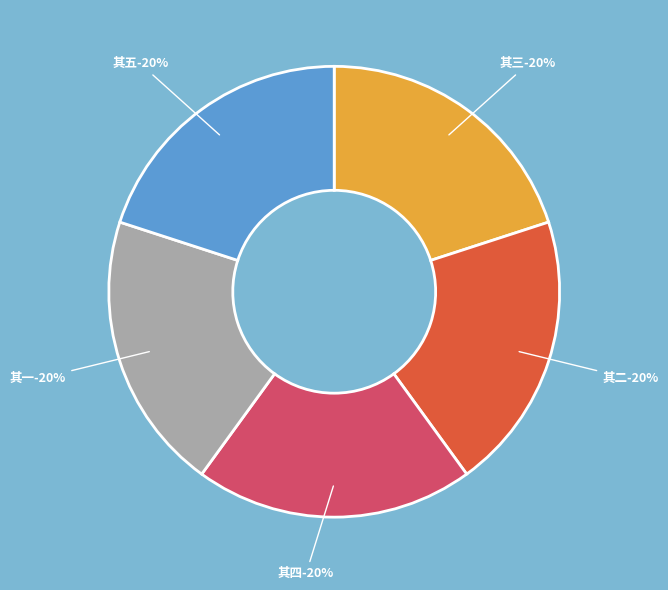

Which category has the smallest portion of the pie?

其一